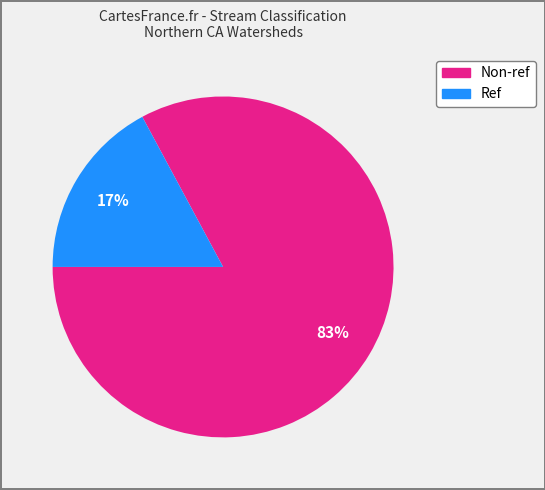

Rank the categories by value from lowest to highest.

Ref, Non-ref